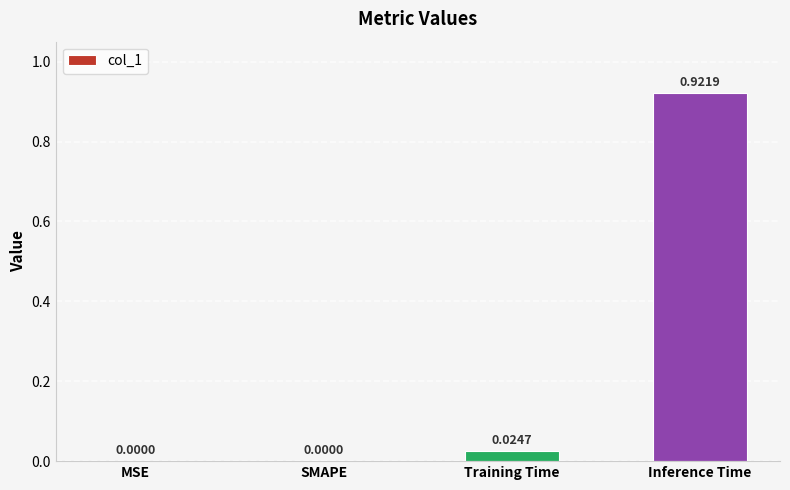

What is the change in value from Training Time to Inference Time?

+0.9